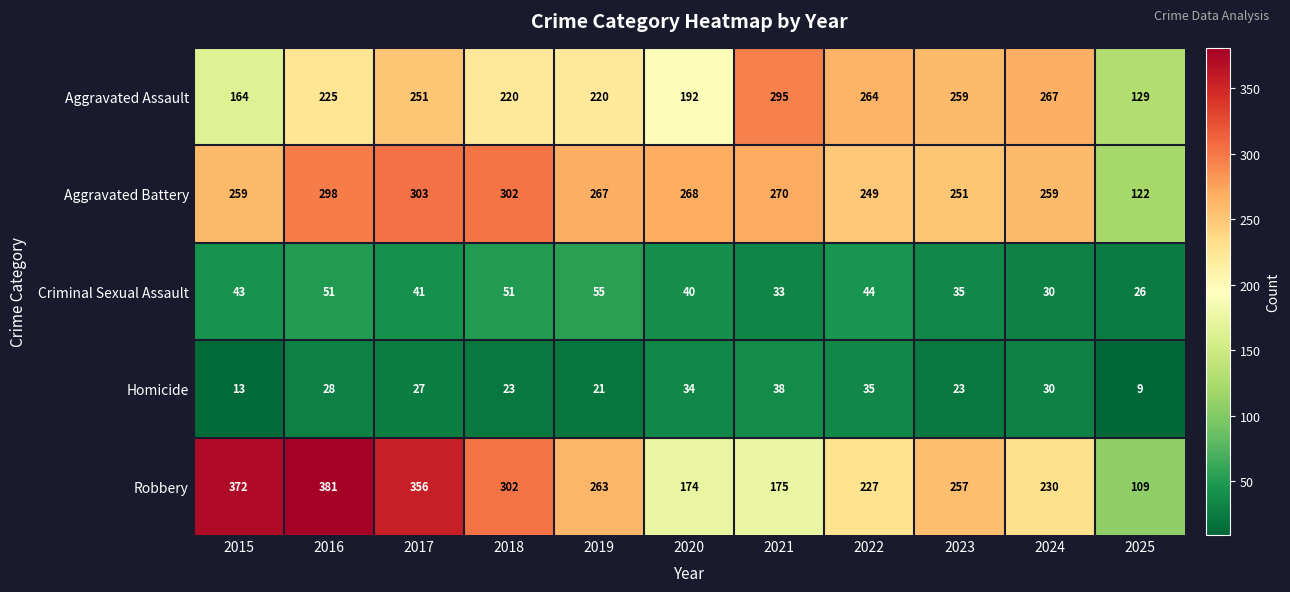

What is the greatest value displayed?

381